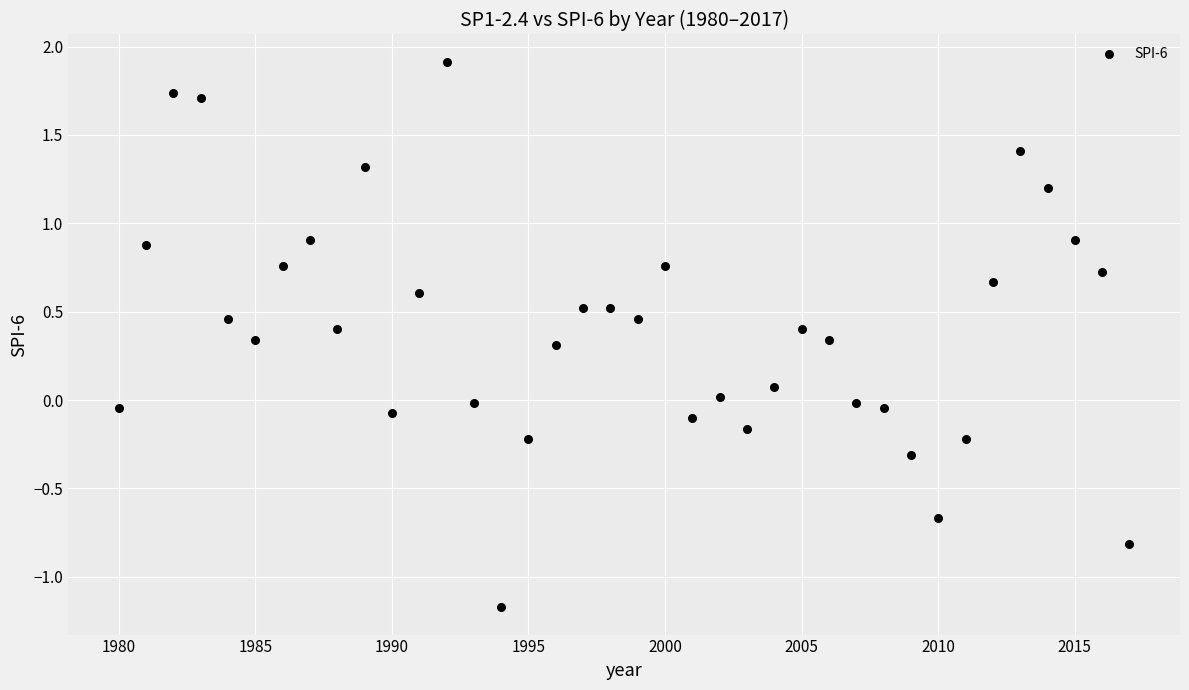

What is the range of Y values (max minus min)?

3.1